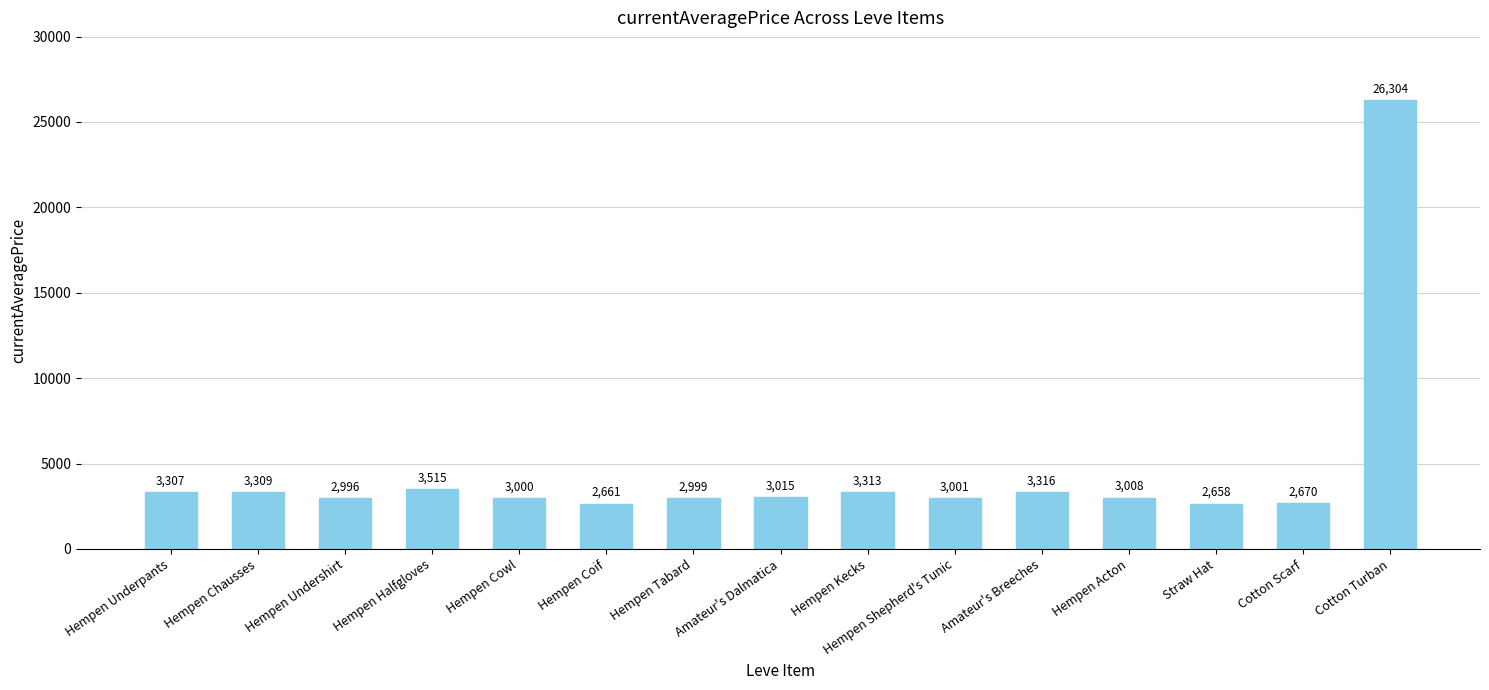

What is the difference between the maximum and minimum values?

23646